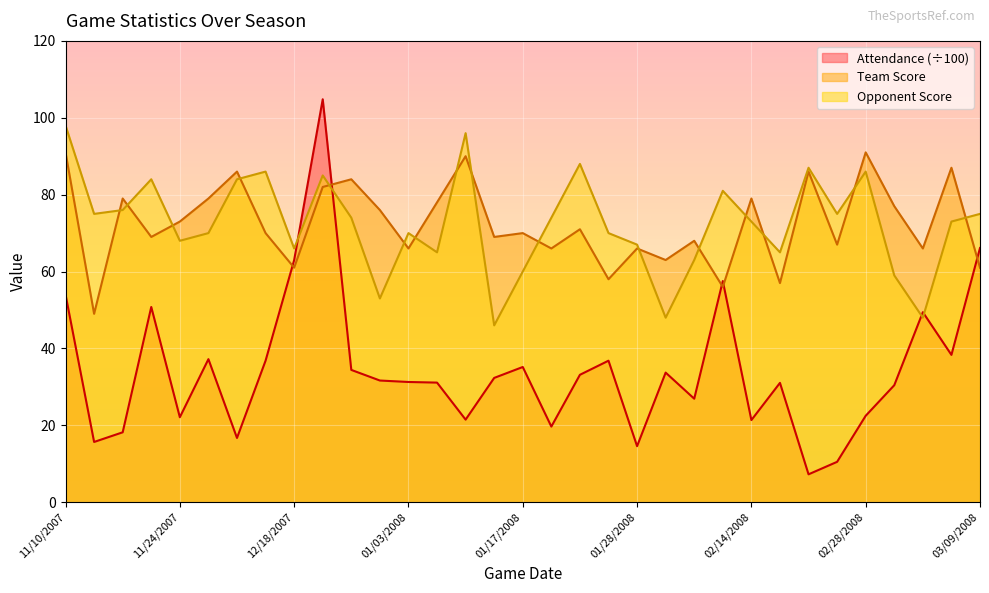

Reading left to right, what are all the values shown in this chart?

Attendance: 54.0	15.7	18.2	50.8	22.1	37.2	16.7	36.8	63.0	104.8	34.4	31.6	31.3	31.1	21.5	32.3	35.2	19.7	33.1	36.8	14.6	33.7	26.9	57.5	21.4	31.0	7.2	10.5	22.5	30.4	49.4	38.3	66.1
Team Score: 91.0	49.0	79.0	69.0	73.0	79.0	86.0	70.0	61.0	82.0	84.0	76.0	66.0	78.0	90.0	69.0	70.0	66.0	71.0	58.0	66.0	63.0	68.0	56.0	79.0	57.0	86.0	67.0	91.0	77.0	66.0	87.0	61.0
Opponent Score: 98.0	75.0	76.0	84.0	68.0	70.0	84.0	86.0	66.0	85.0	74.0	53.0	70.0	65.0	96.0	46.0	60.0	74.0	88.0	70.0	67.0	48.0	63.0	81.0	73.0	65.0	87.0	75.0	86.0	59.0	48.0	73.0	75.0